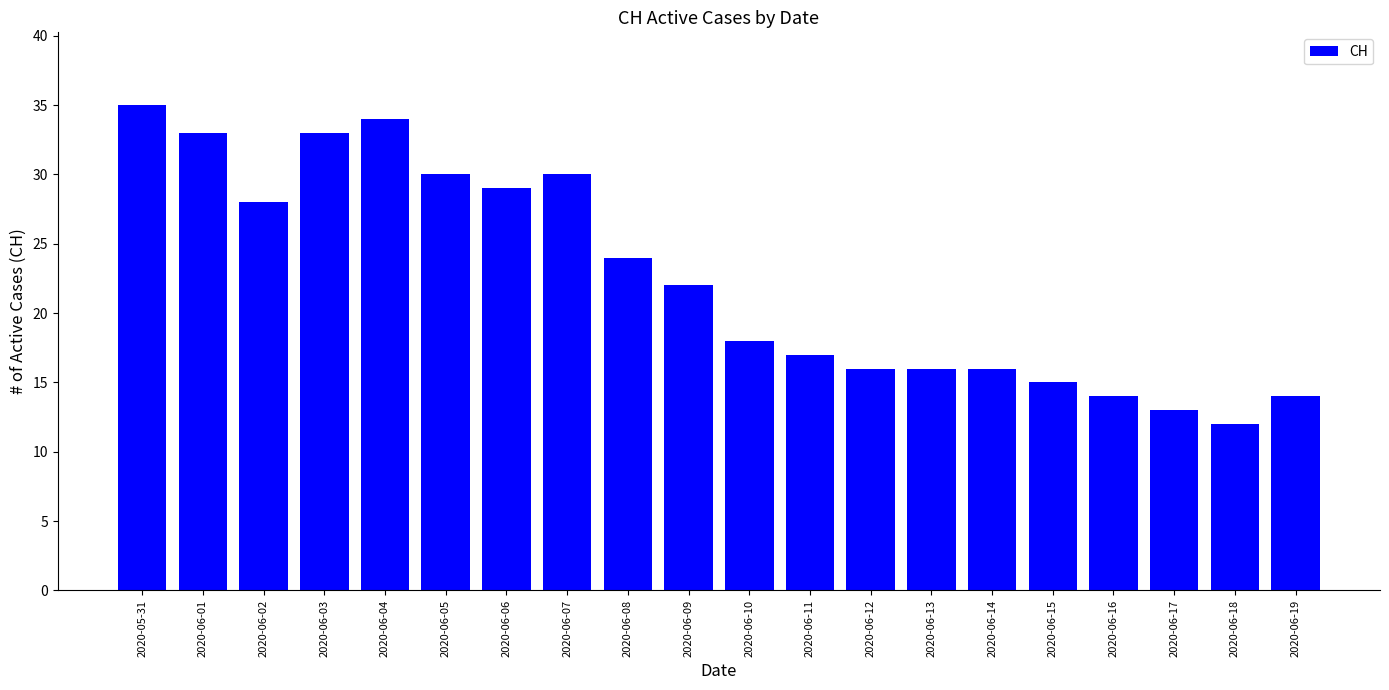

Reading left to right, transcribe all the data shown in this chart.

2020-05-31=35	2020-06-01=33	2020-06-02=28	2020-06-03=33	2020-06-04=34	2020-06-05=30	2020-06-06=29	2020-06-07=30	2020-06-08=24	2020-06-09=22	2020-06-10=18	2020-06-11=17	2020-06-12=16	2020-06-13=16	2020-06-14=16	2020-06-15=15	2020-06-16=14	2020-06-17=13	2020-06-18=12	2020-06-19=14